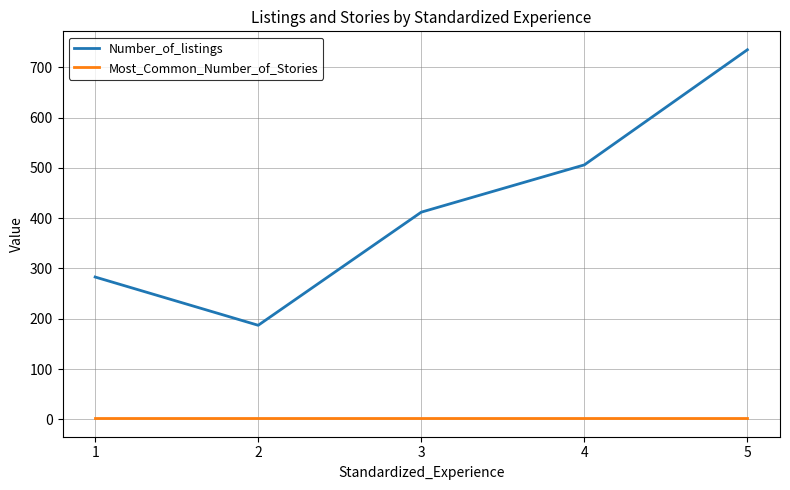

Rank the series by their average value, from highest to lowest.

Number_of_listings, Most_Common_Number_of_Stories